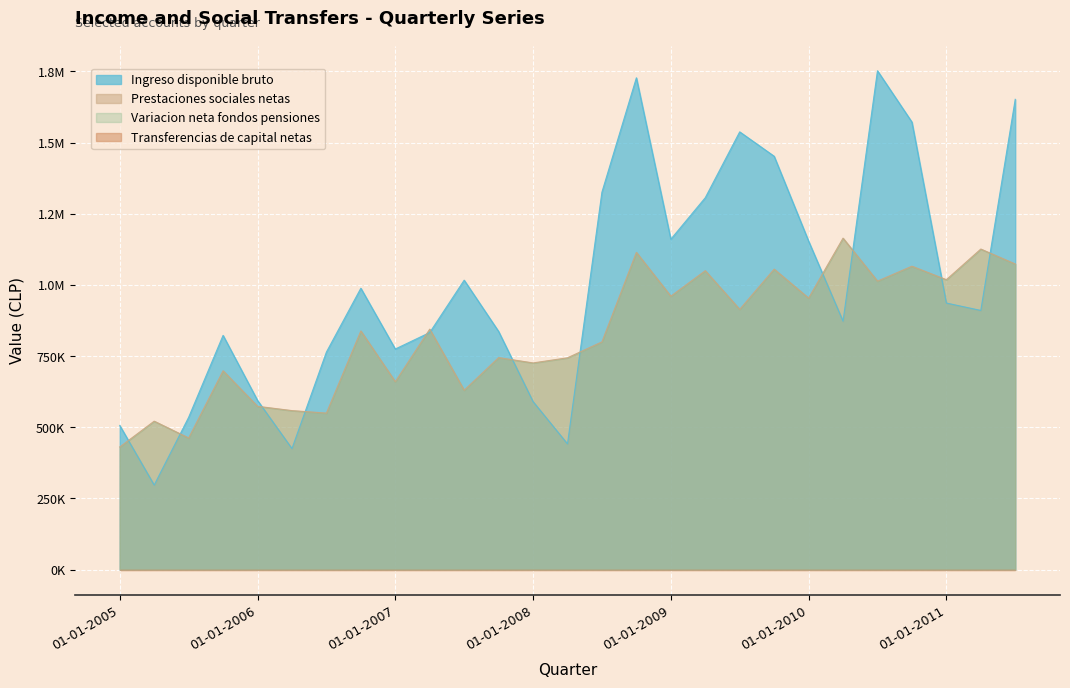

What is the maximum value for Prestaciones sociales netas?

1164318